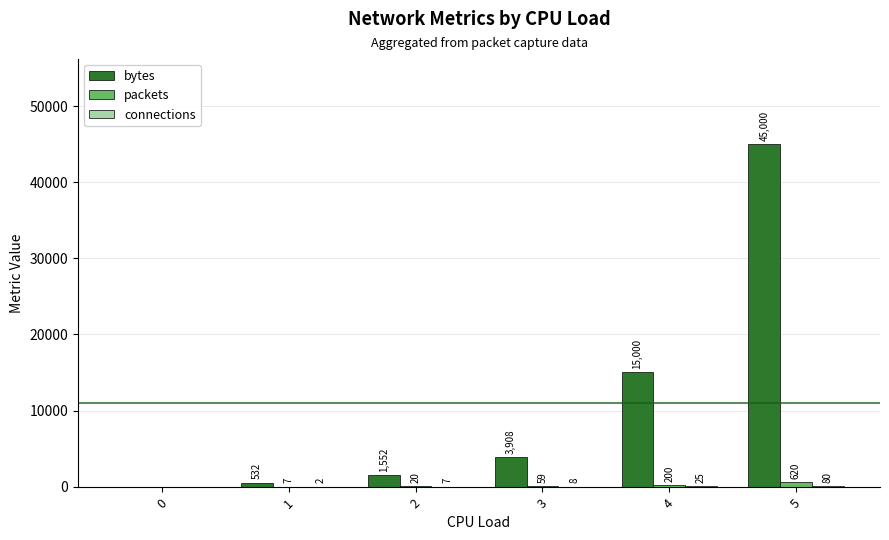

What is the sum of all bytes values?

65992